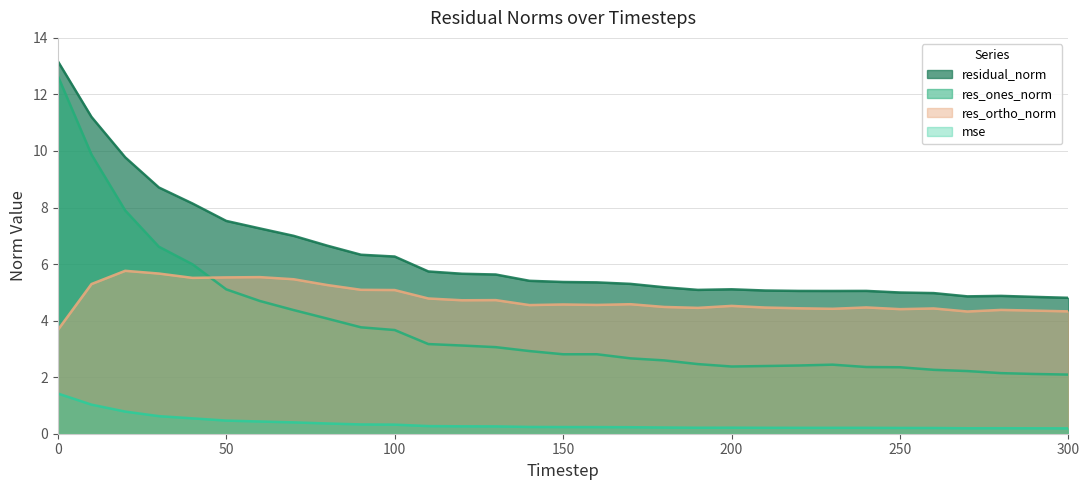

Where does the res_ortho_norm series first go above 4?

10